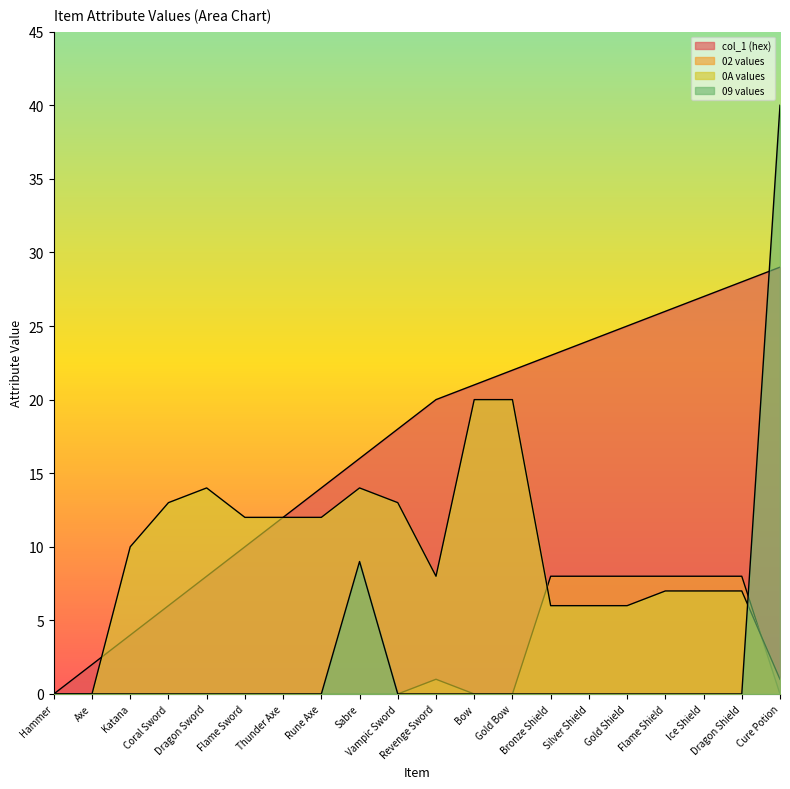

Reading right to left, what are all the values shown in this chart?

col_1 (hex): 29	28	27	26	25	24	23	22	21	20	18	16	14	12	10	8	6	4	2	0
02 values: 0	8	8	8	8	8	8	0	0	1	0	0	0	0	0	0	0	0	0	0
0A values: 1	7	7	7	6	6	6	20	20	8	13	14	12	12	12	14	13	10	0	0
09 values: 40	0	0	0	0	0	0	0	0	0	0	9	0	0	0	0	0	0	0	0